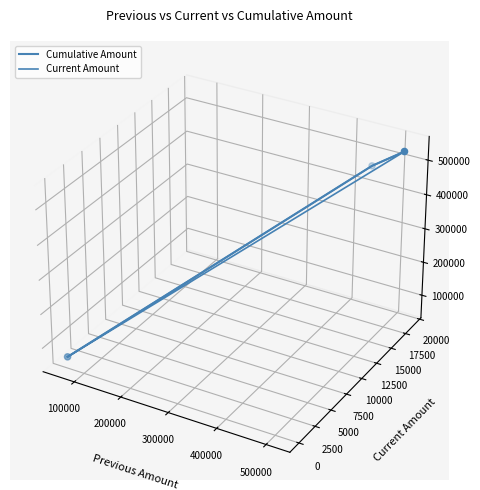

What are all the series names shown in the legend?

Cumulative Amount, Current Amount